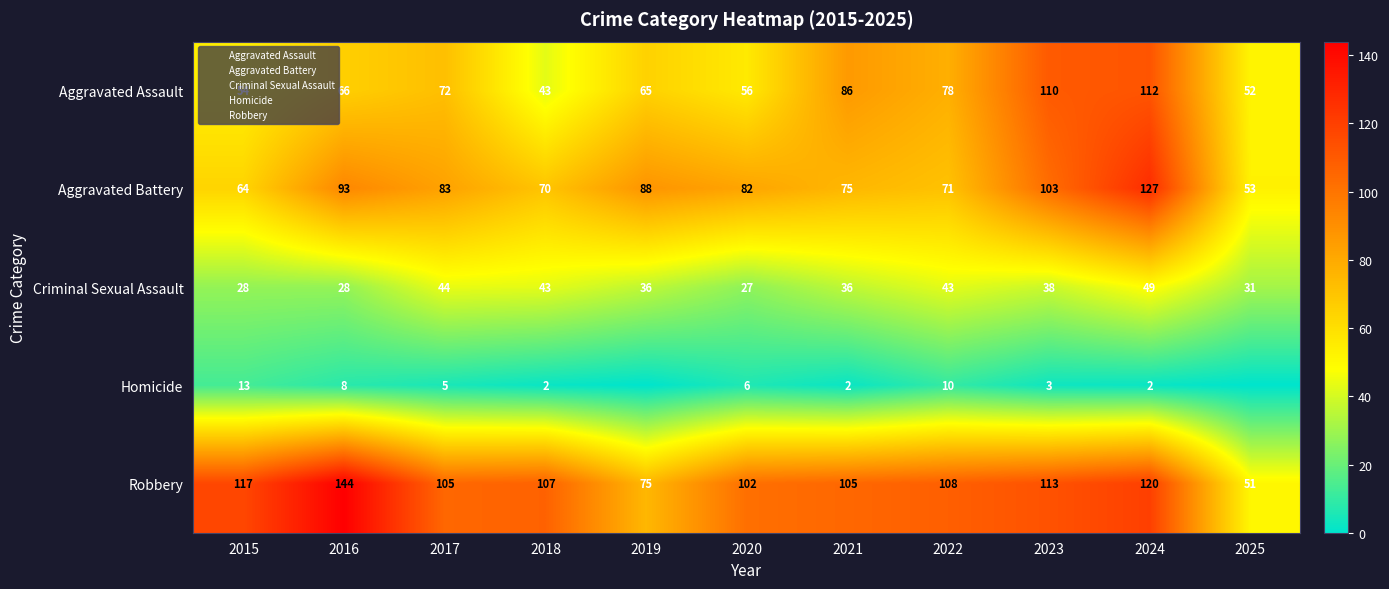

What is the total value across all series at 2016?

339